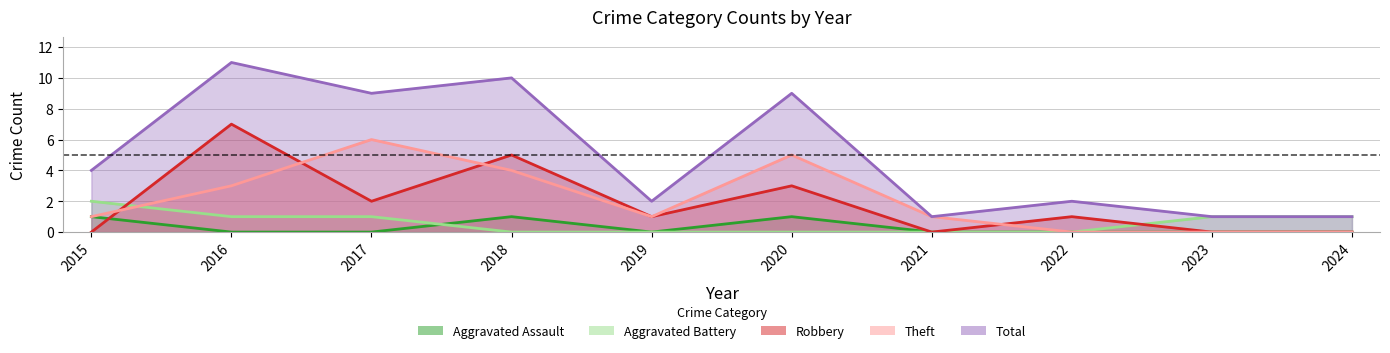

Between 2016 and 2020, which is larger?

2020